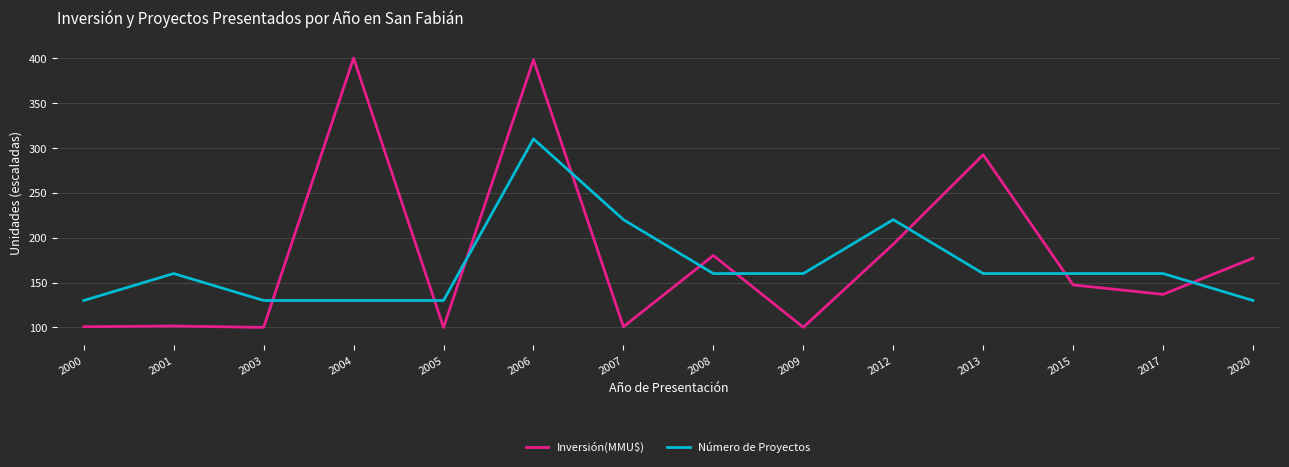

The Número de Proyectos series shows 232.1 at 2004. True or false?

False